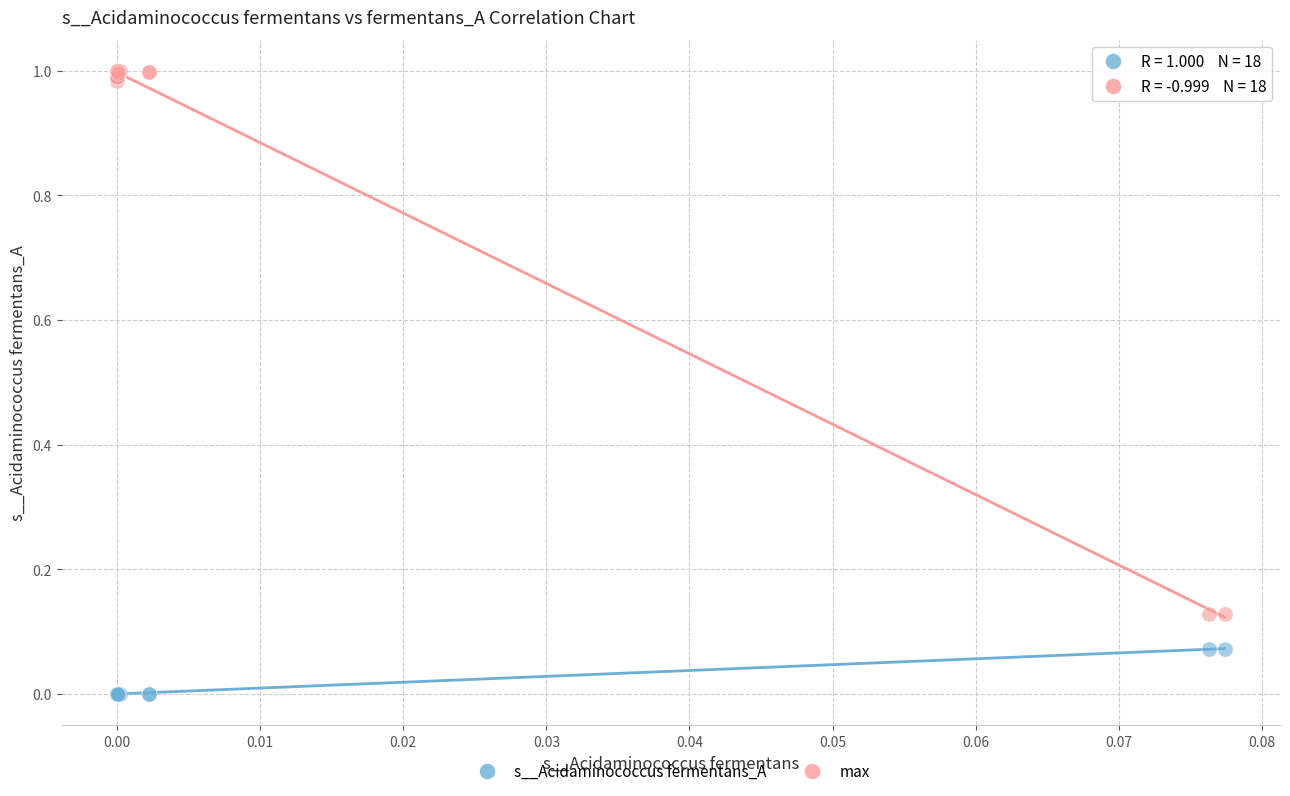

Which series contains the highest Y value?

max